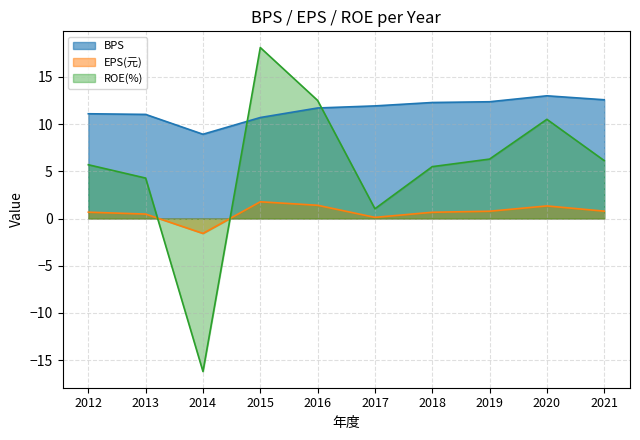

True or false: EPS(元) has a value of 0.7 at 2018.

True